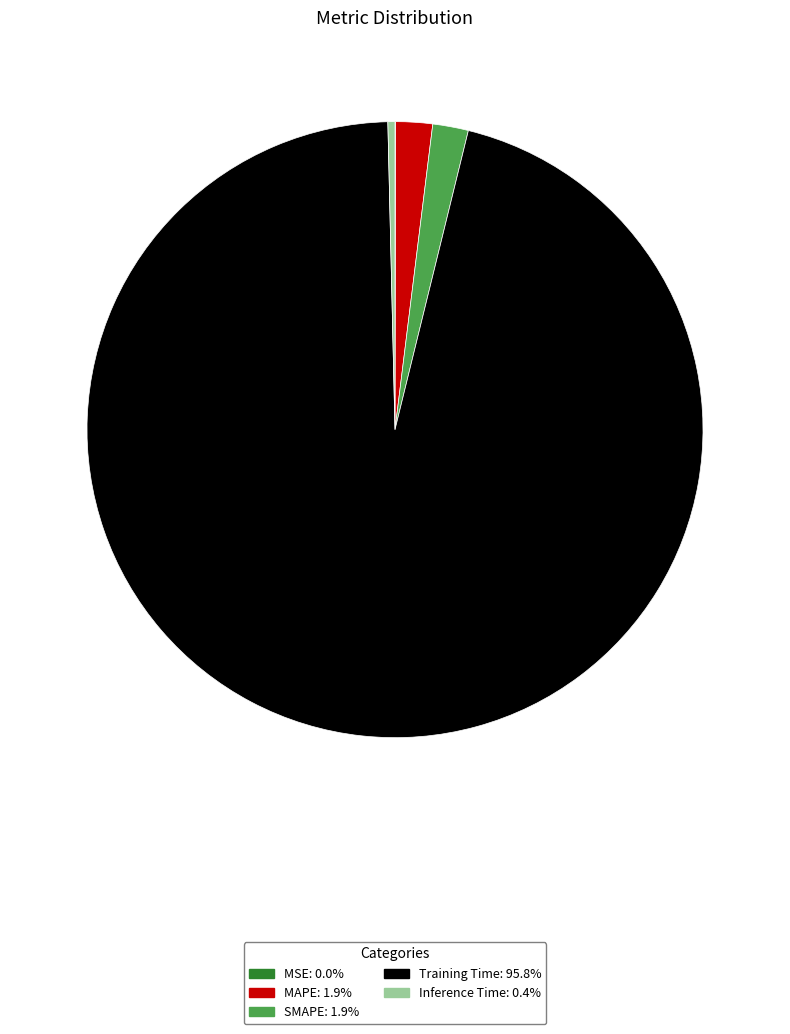

Is Inference Time: 0.4% the majority of the pie?

No